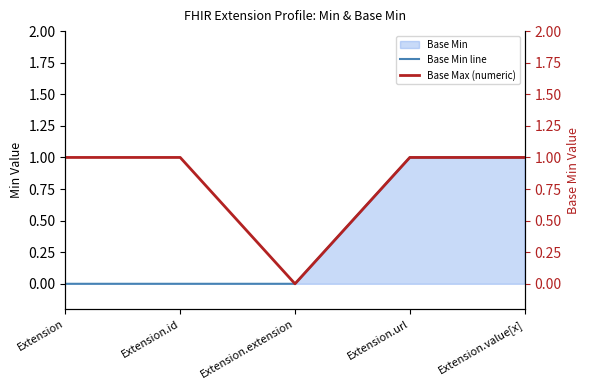

True or false: Base Max (numeric) and Base Min line intersect in this chart.

False